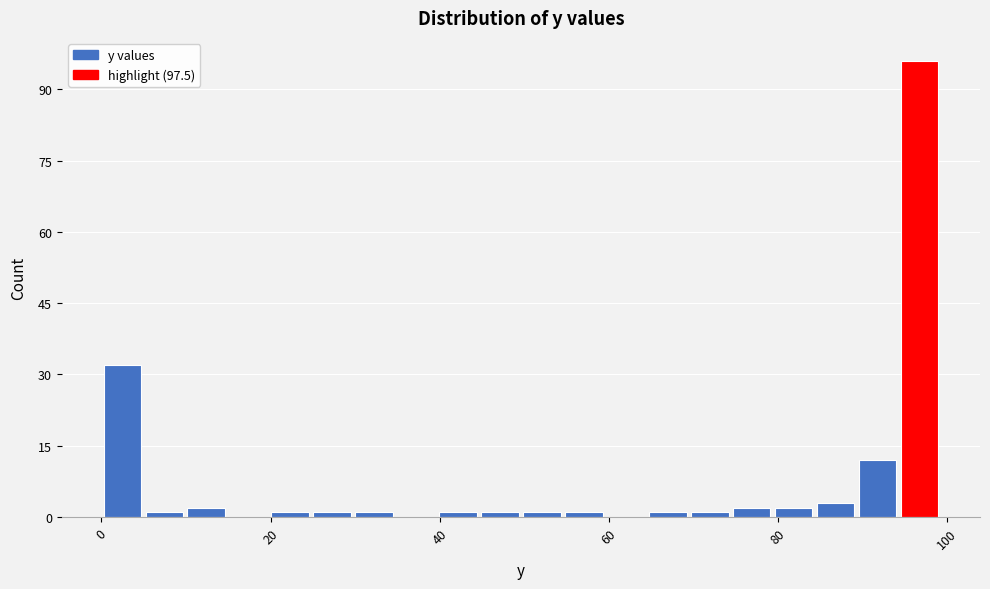

Around what value on the x-axis is the tallest bar? Give the approximate position of its centre, as read against the axis.

96